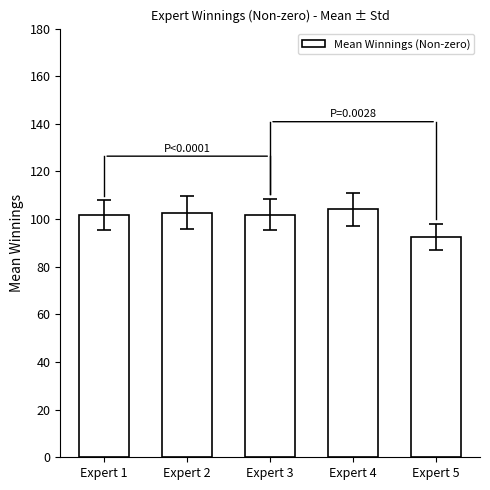

What is the change in value from Expert 4 to Expert 5?

-11.5